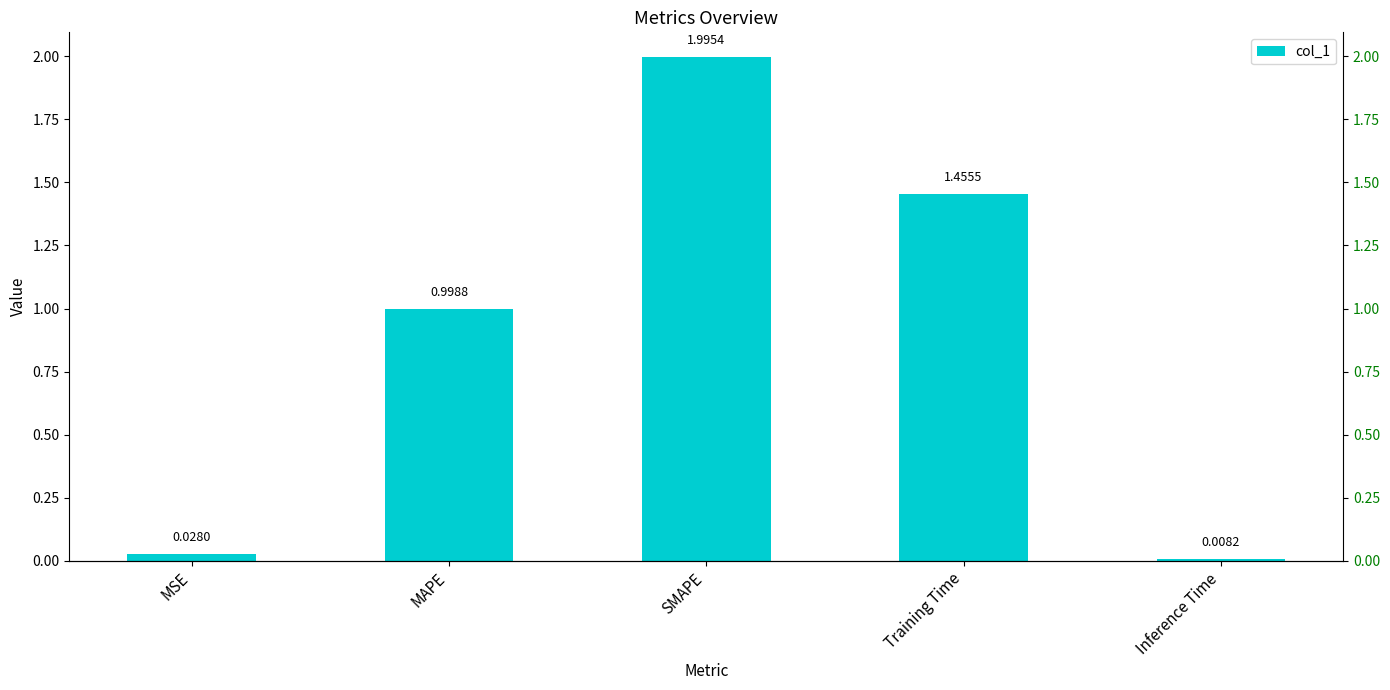

What is the greatest value displayed?

2.0